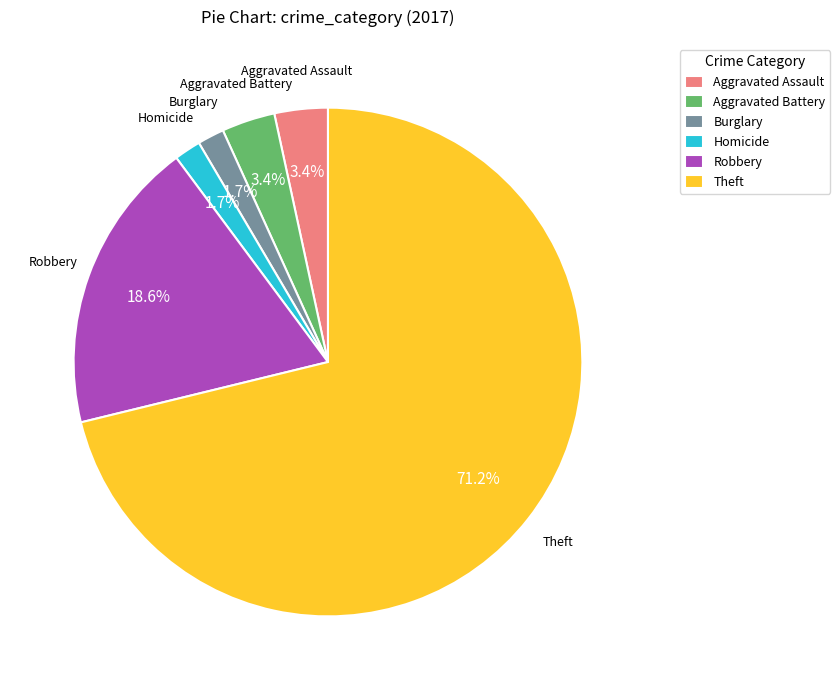

What portion of the pie excludes Aggravated Battery?

96.6%